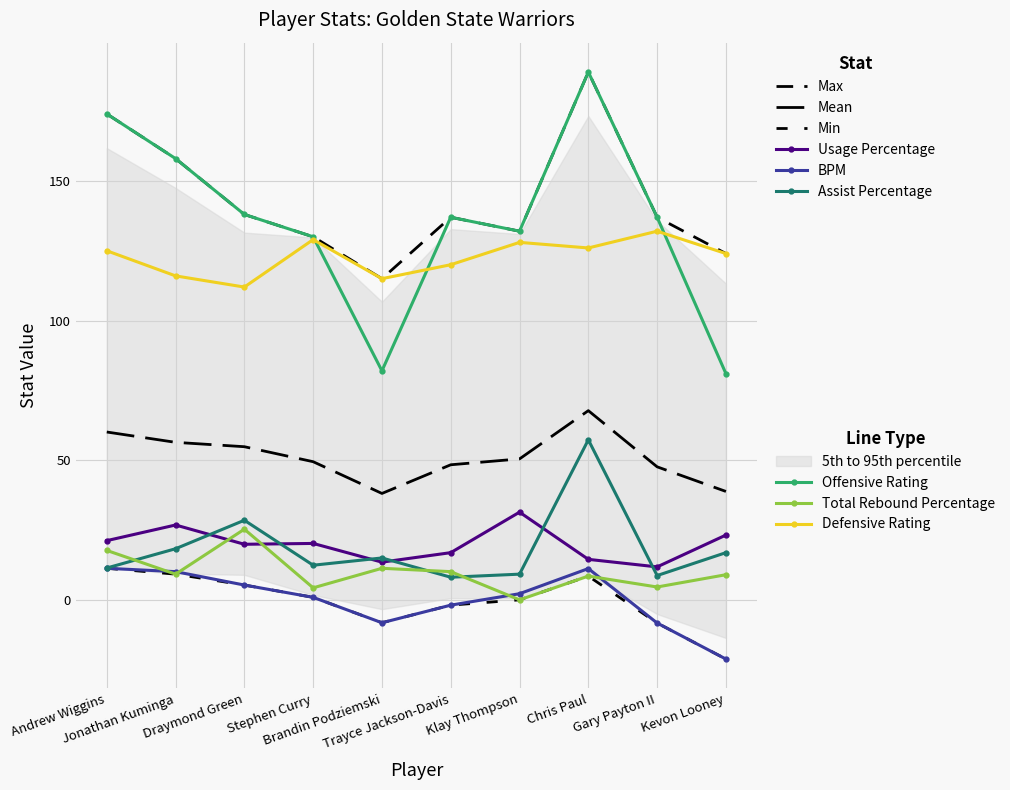

Reading left to right, what are all the values shown in this chart?

Usage Percentage: Andrew Wiggins=21.2	Jonathan Kuminga=26.8	Draymond Green=19.9	Stephen Curry=20.2	Brandin Podziemski=13.5	Trayce Jackson-Davis=16.9	Klay Thompson=31.4	Chris Paul=14.5	Gary Payton II=11.8	Kevon Looney=23.2
BPM: Andrew Wiggins=11.3	Jonathan Kuminga=10.1	Draymond Green=5.3	Stephen Curry=0.9	Brandin Podziemski=-8.2	Trayce Jackson-Davis=-1.9	Klay Thompson=2.2	Chris Paul=11.2	Gary Payton II=-8.3	Kevon Looney=-21.2
Assist Percentage: Andrew Wiggins=11.4	Jonathan Kuminga=18.3	Draymond Green=28.5	Stephen Curry=12.4	Brandin Podziemski=15.0	Trayce Jackson-Davis=8.1	Klay Thompson=9.2	Chris Paul=57.3	Gary Payton II=8.7	Kevon Looney=16.9
Offensive Rating: Andrew Wiggins=174.0	Jonathan Kuminga=158.0	Draymond Green=138.0	Stephen Curry=130.0	Brandin Podziemski=82.0	Trayce Jackson-Davis=137.0	Klay Thompson=132.0	Chris Paul=189.0	Gary Payton II=137.0	Kevon Looney=81.0
Total Rebound Percentage: Andrew Wiggins=17.7	Jonathan Kuminga=9.2	Draymond Green=25.3	Stephen Curry=4.3	Brandin Podziemski=11.3	Trayce Jackson-Davis=10.1	Klay Thompson=0.0	Chris Paul=8.5	Gary Payton II=4.6	Kevon Looney=9.0
Defensive Rating: Andrew Wiggins=125.0	Jonathan Kuminga=116.0	Draymond Green=112.0	Stephen Curry=129.0	Brandin Podziemski=115.0	Trayce Jackson-Davis=120.0	Klay Thompson=128.0	Chris Paul=126.0	Gary Payton II=132.0	Kevon Looney=124.0